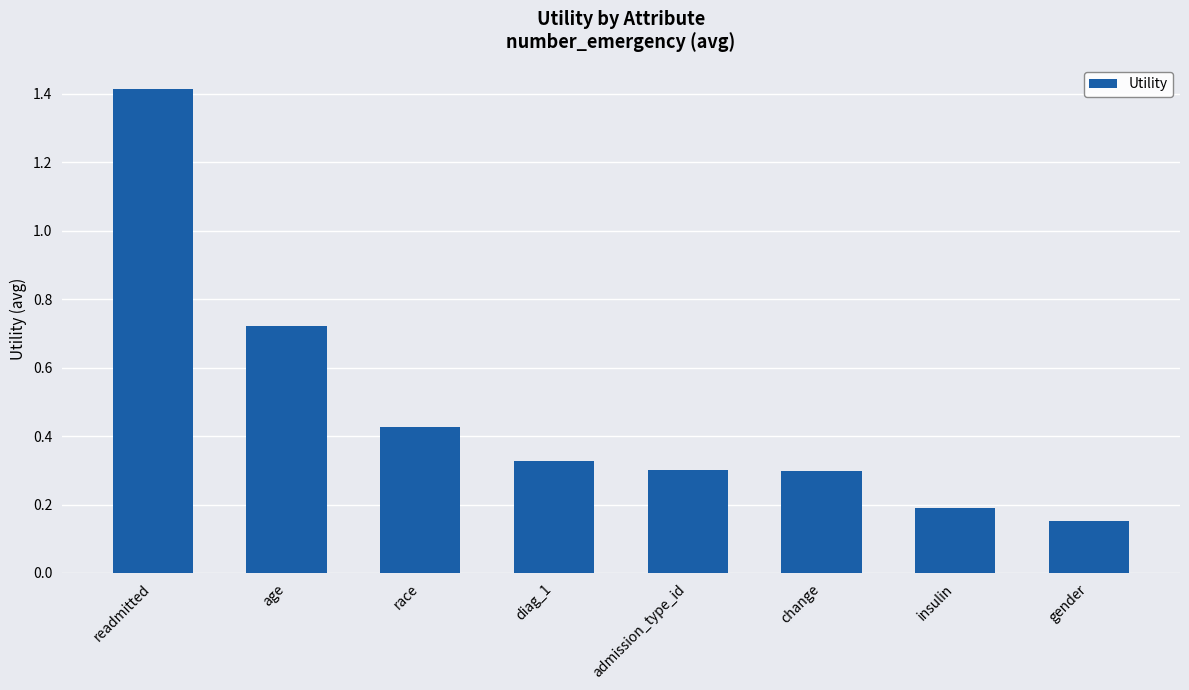

At which category does the chart reach its minimum across all series?

gender